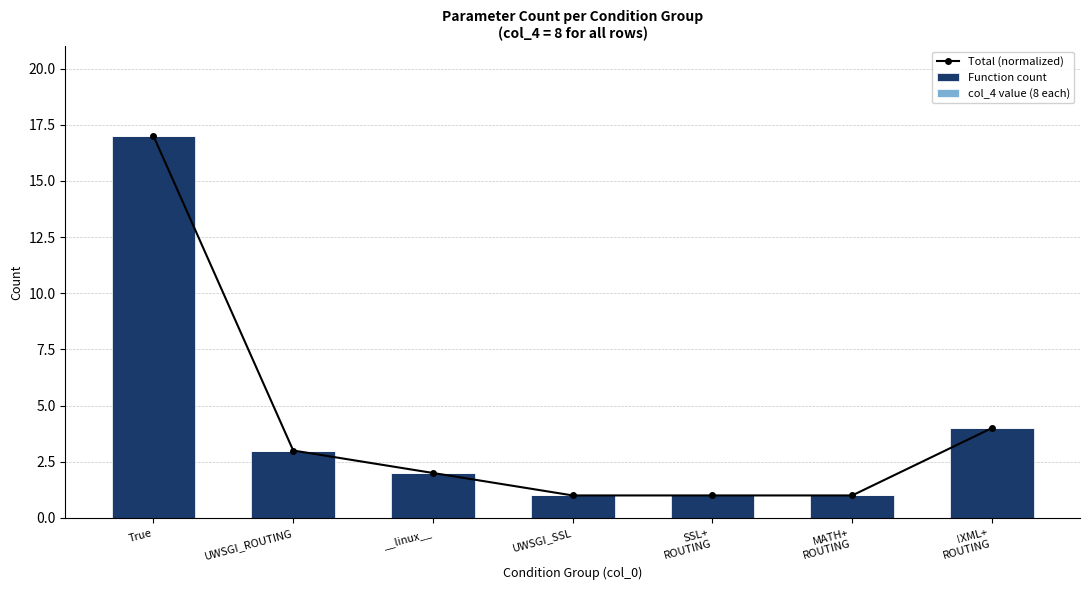

Which series has the largest range (max minus min)?

Total (normalized)